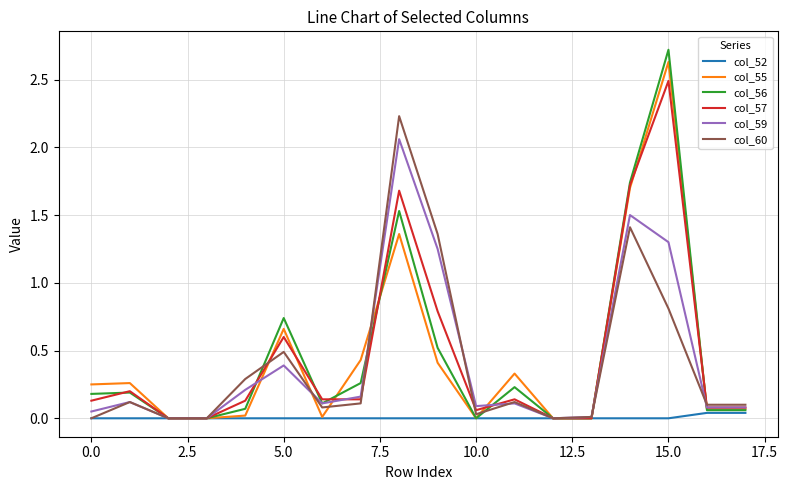

What is the maximum value shown in the chart?

2.7